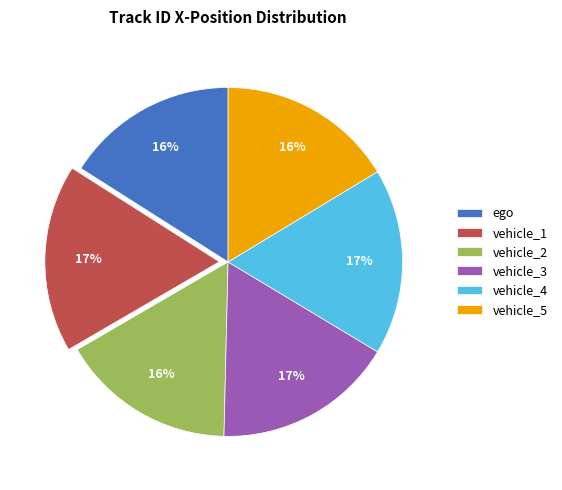

To the nearest percent, what portion does vehicle_4 represent?

17%